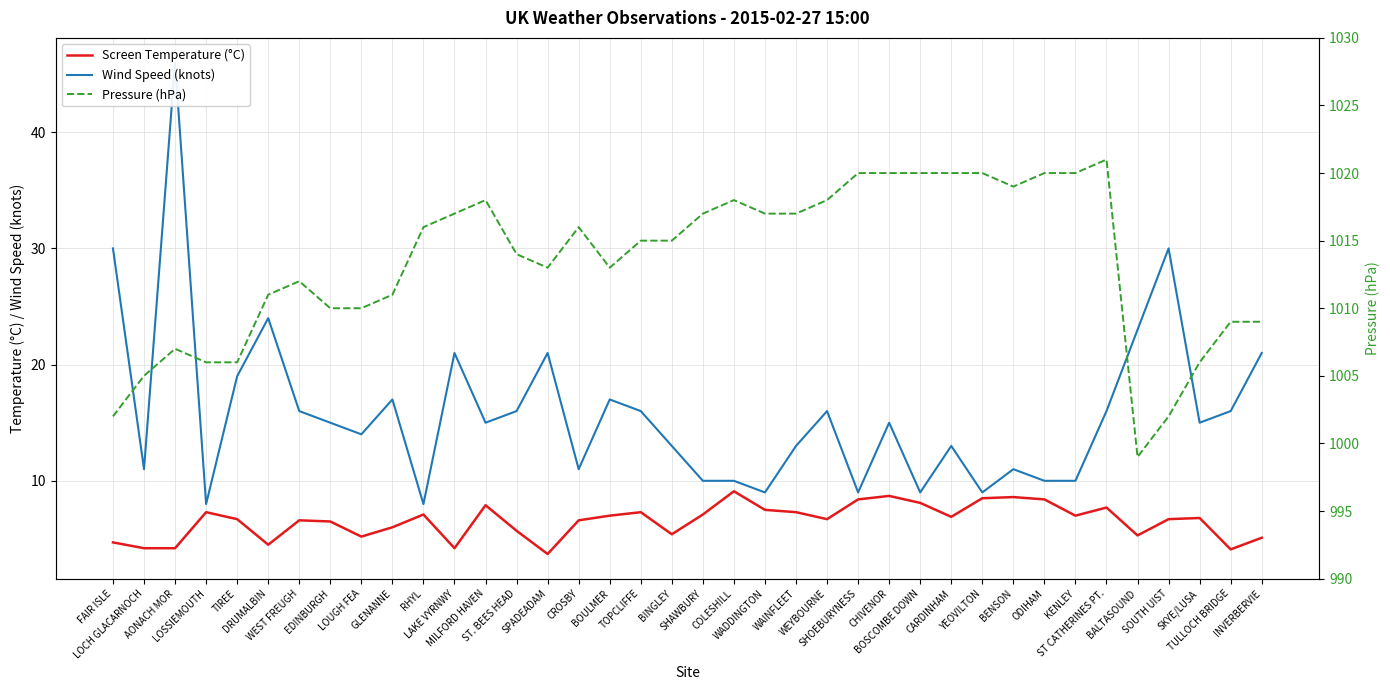

How many lines are shown in the chart?

3